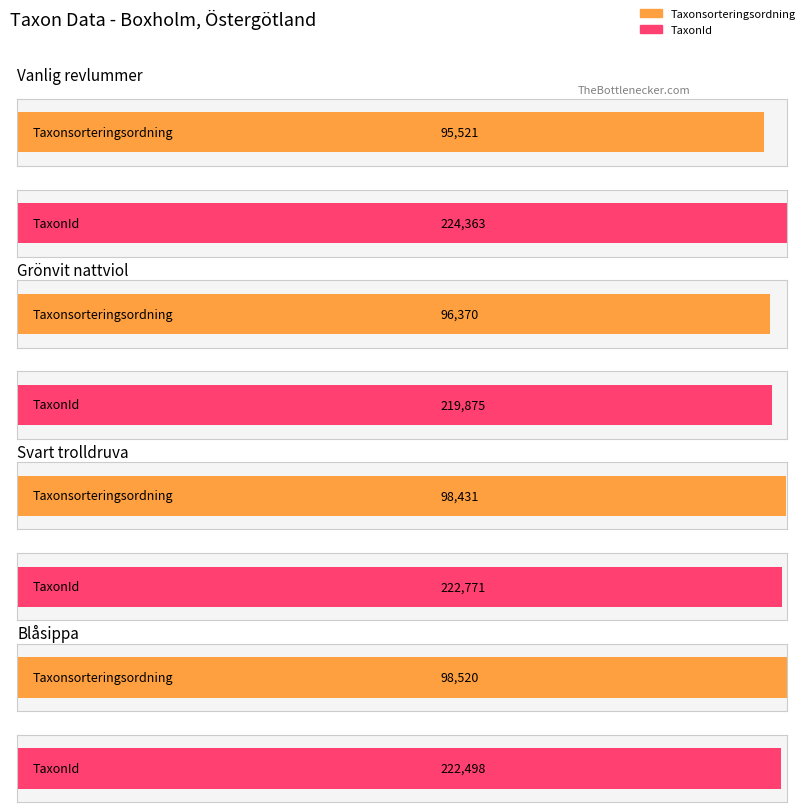

What is the value of the TaxonId bar at the 1st from the left?

224363